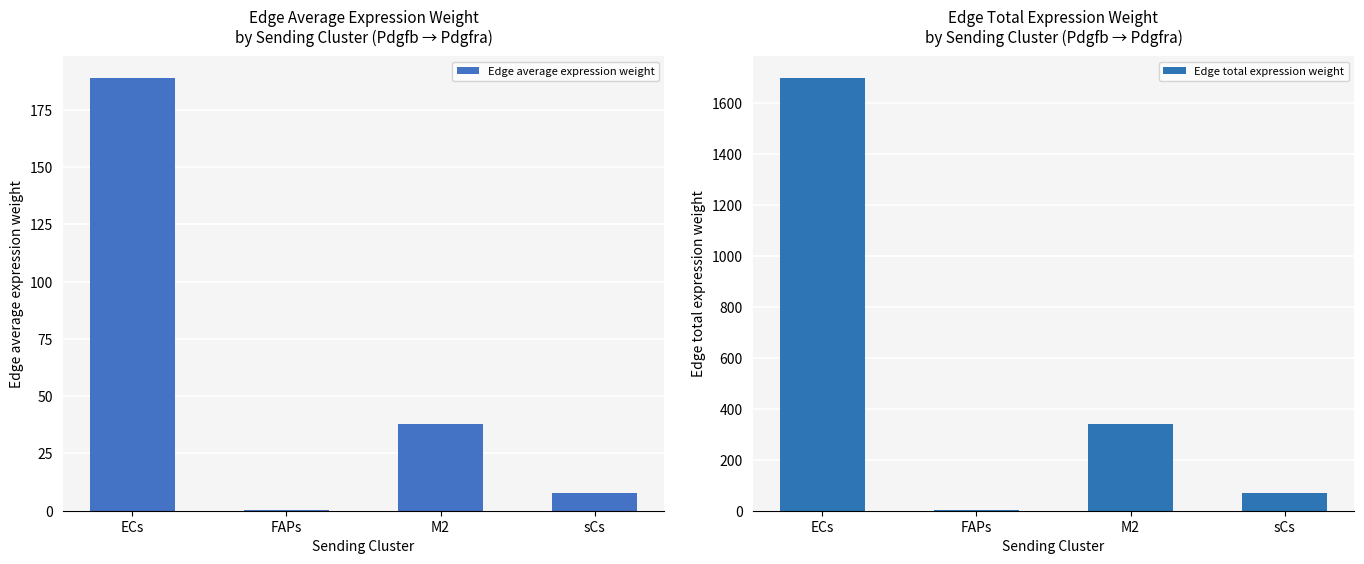

Is it true that Edge average expression weight equals 0.1 at FAPs?

True